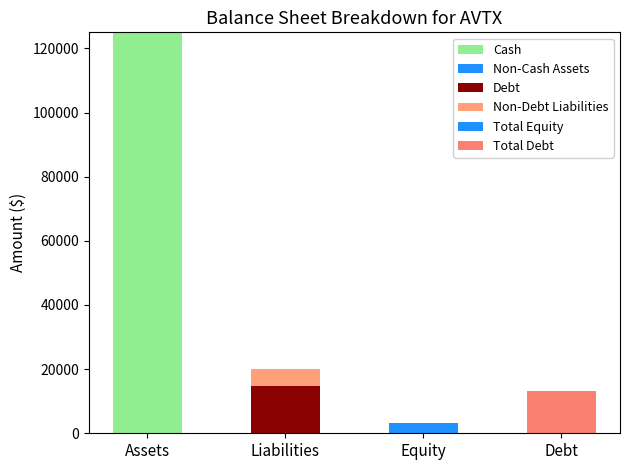

Which category has the highest value in the Non-Cash Assets series?

Assets